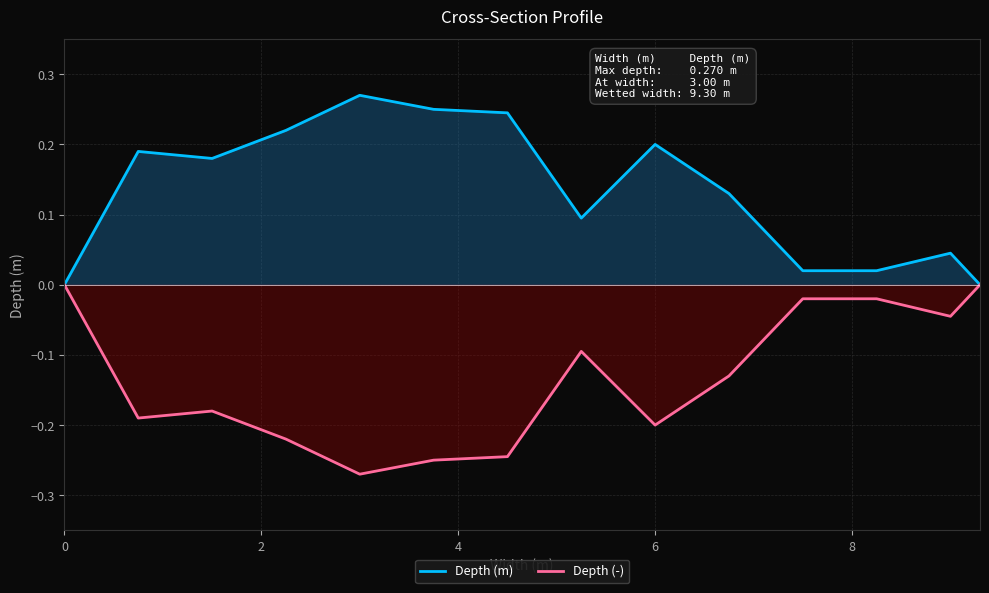

List the series in order of their overall mean, highest first.

Depth (m), Depth (-)